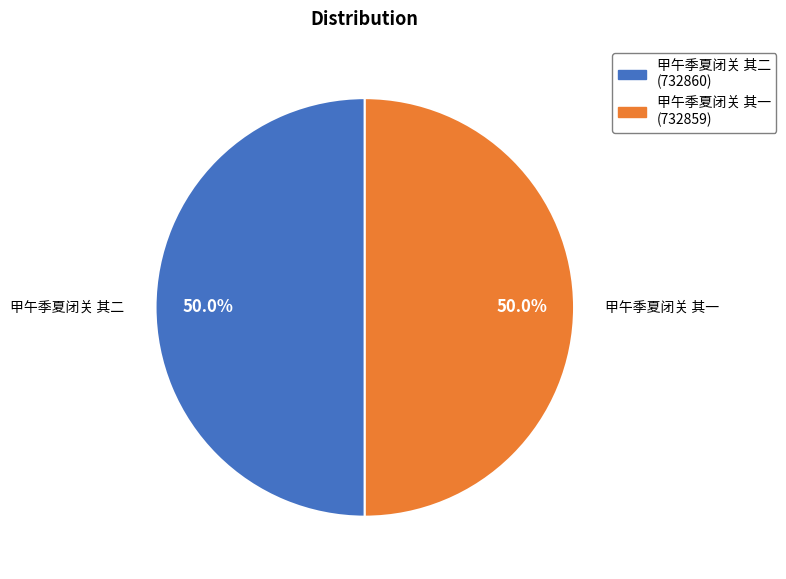

How many slices are in this pie chart?

2